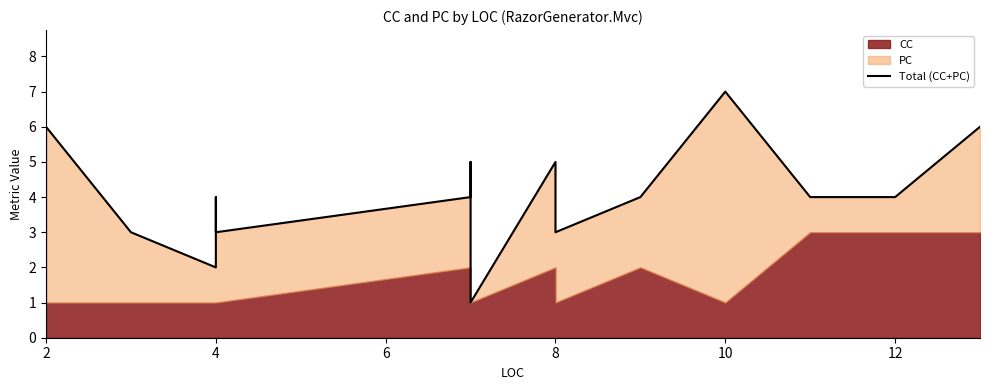

What is the difference between the maximum and minimum values?

6